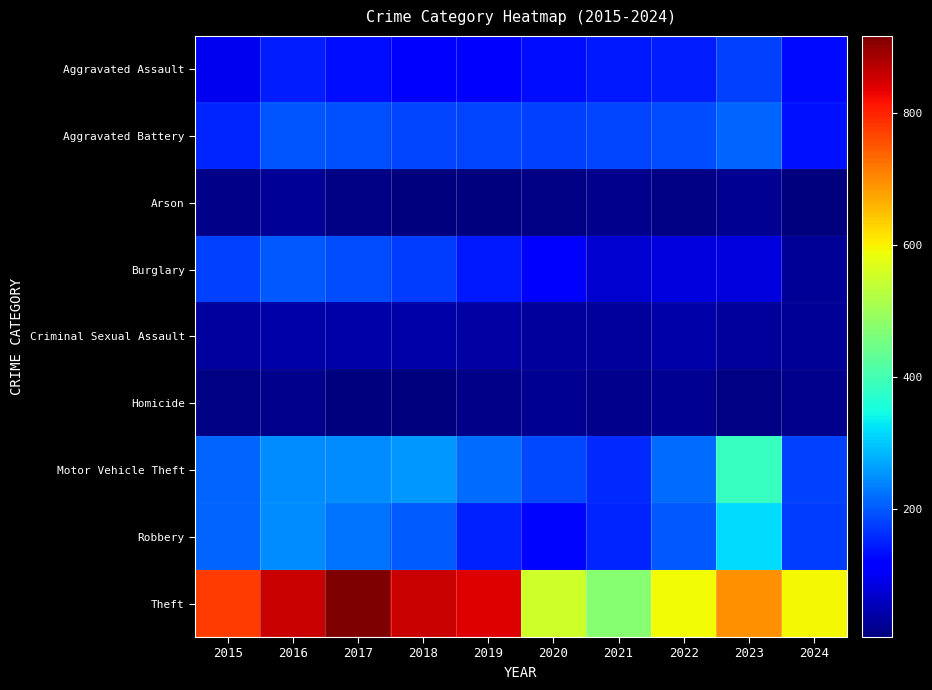

Which has a higher value, 2024 or 2022?

2022